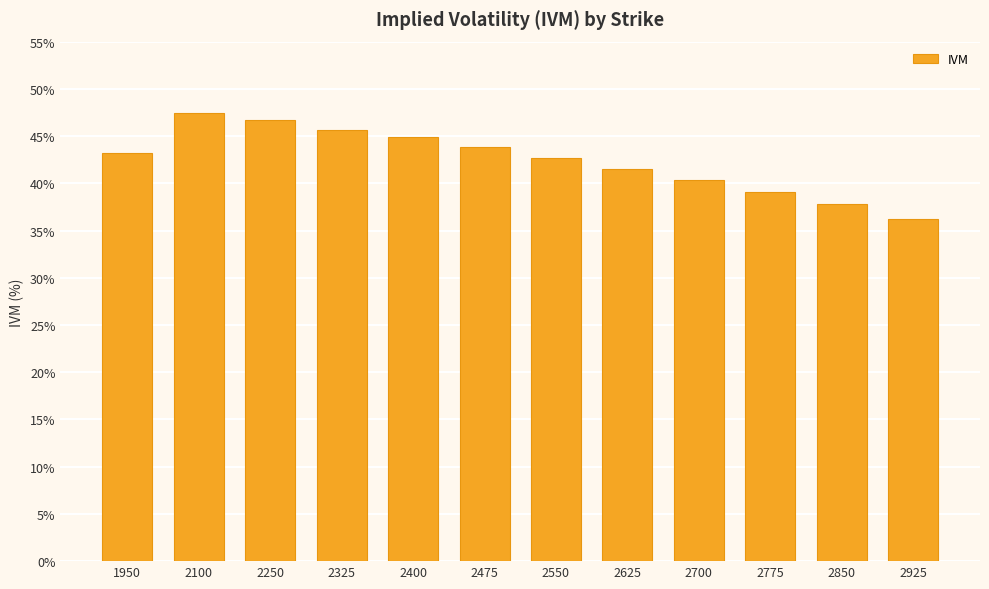

List the labels in order of value, largest first.

2100, 2250, 2325, 2400, 2475, 1950, 2550, 2625, 2700, 2775, 2850, 2925